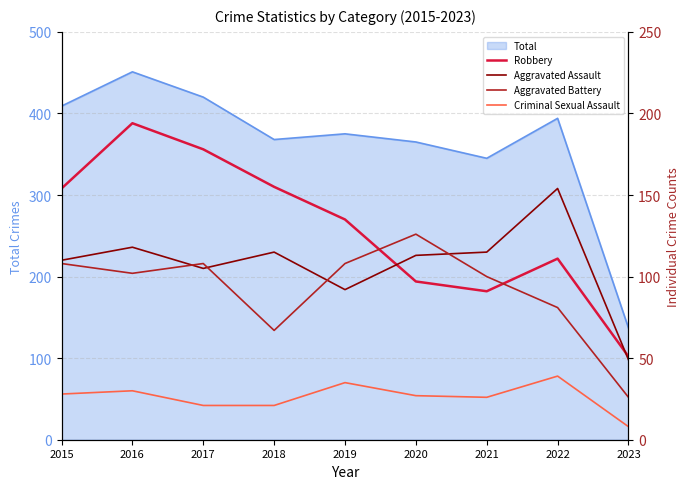

At 2018, list the series in order from smallest to largest.

Criminal Sexual Assault, Aggravated Battery, Aggravated Assault, Robbery